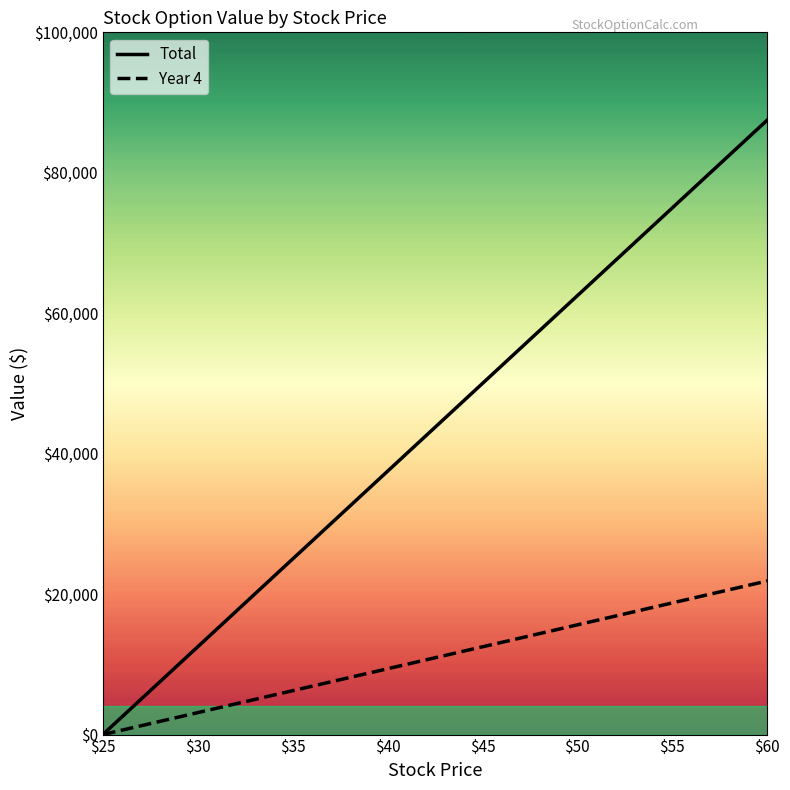

Which series has the largest range (max minus min)?

Total